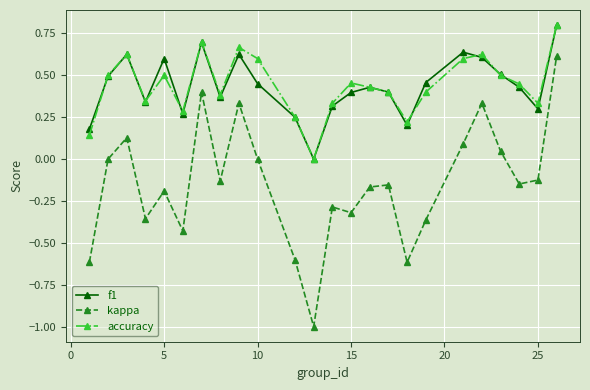

Count the f1 values in the range 0 to 1.

24